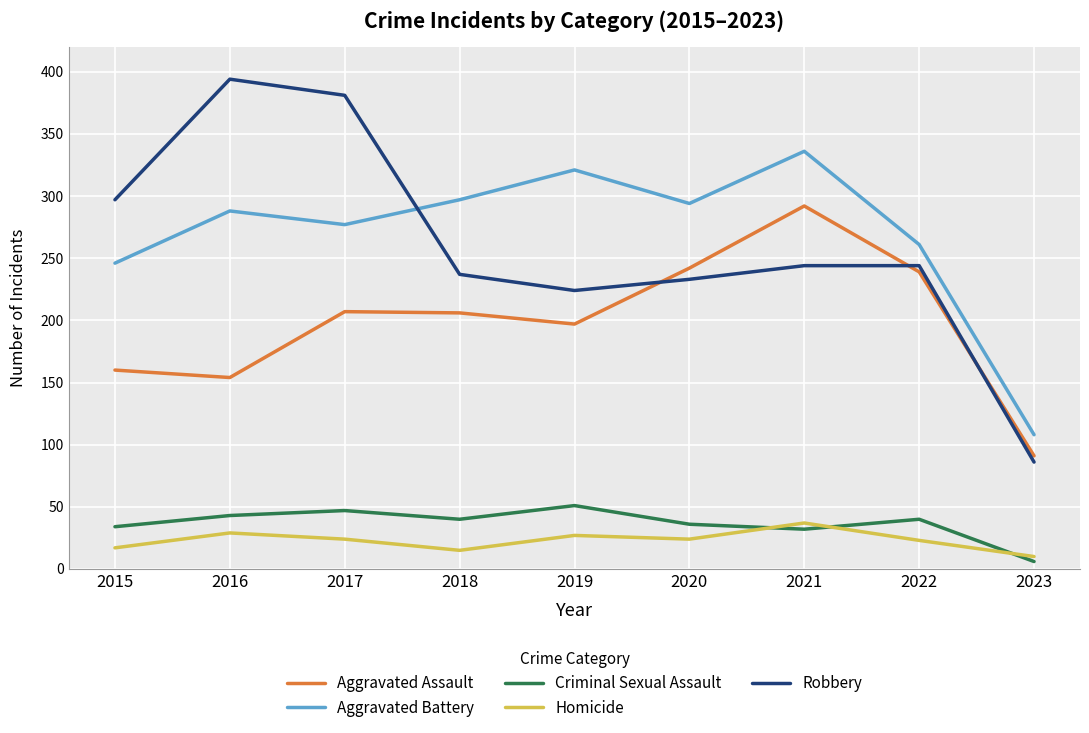

The value of Homicide at 2018 is 15. True or false?

True